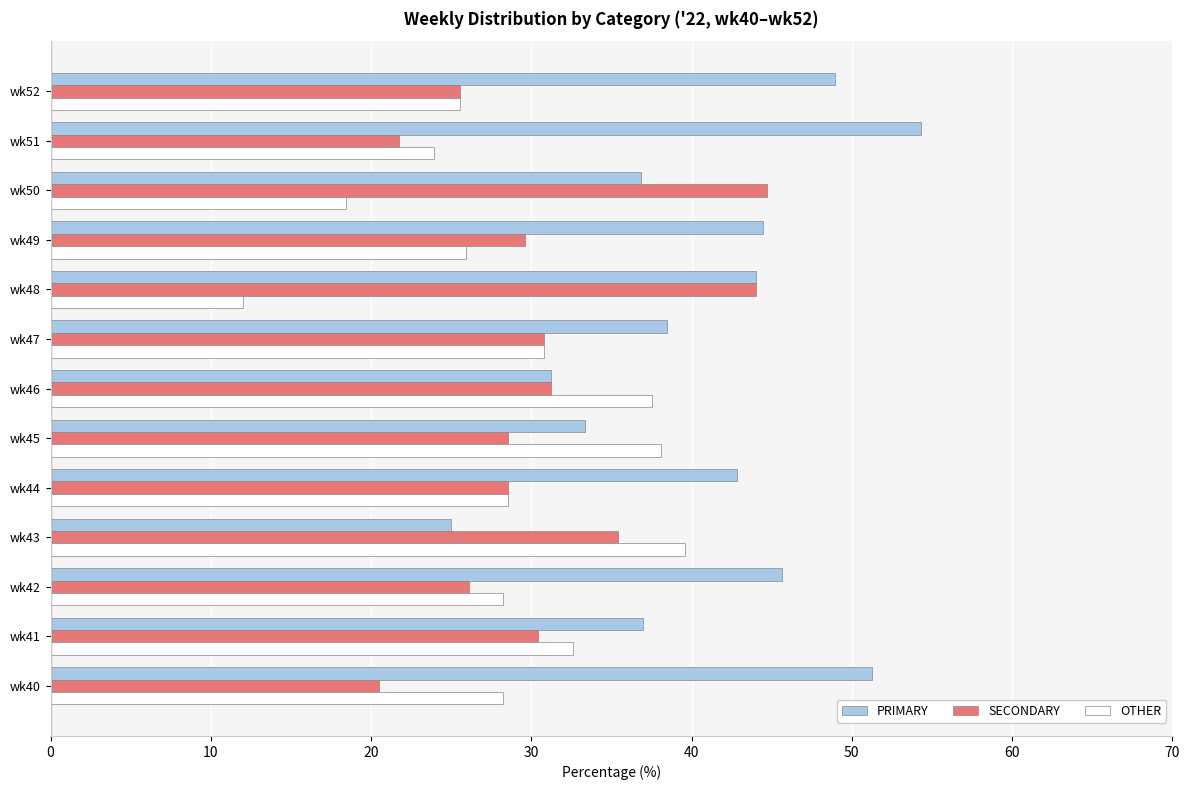

At wk45, list the series in order from largest to smallest.

OTHER, PRIMARY, SECONDARY